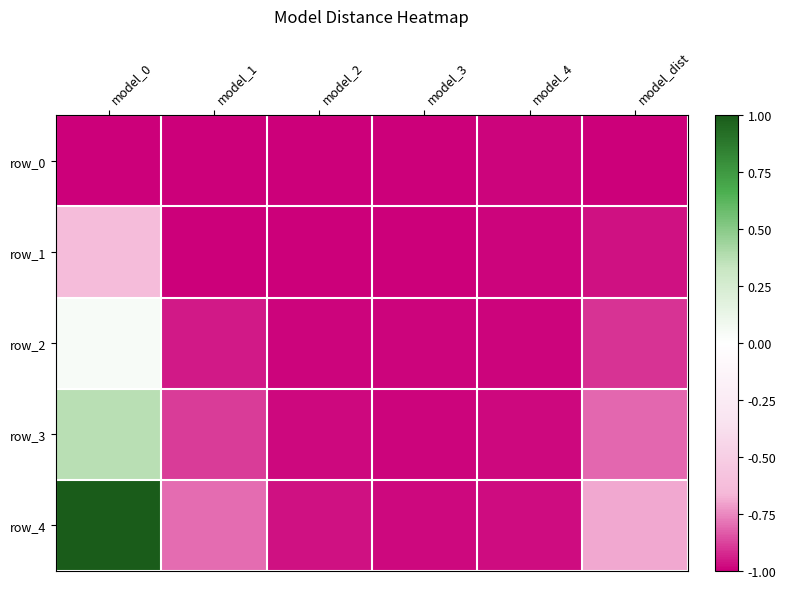

How many series are shown in this chart?

5